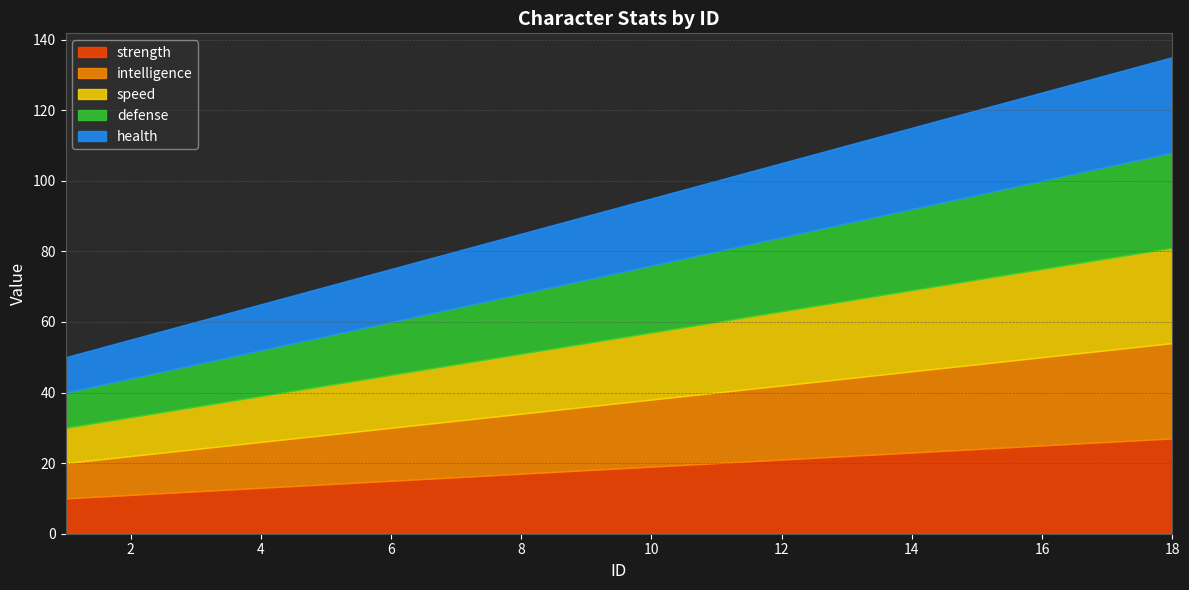

What is the value of the defense point at the 5th from the left?

14